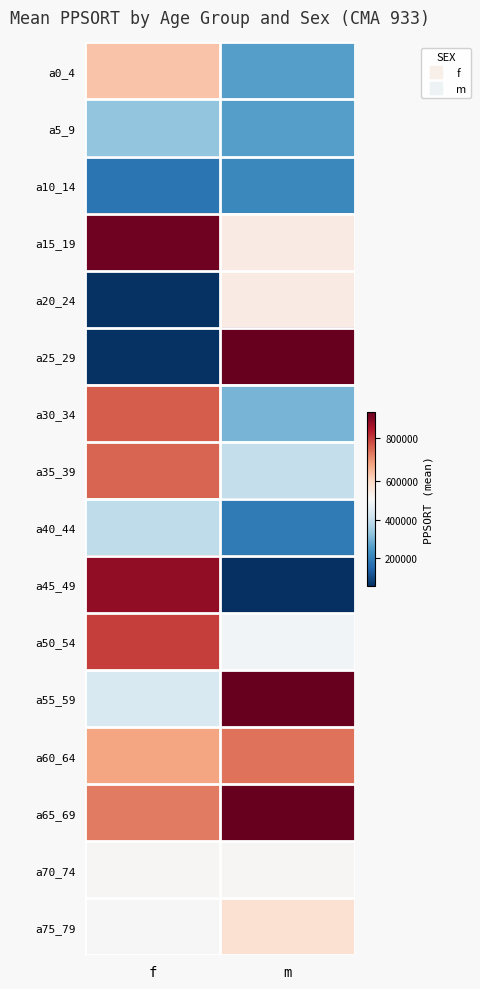

Rank the series by their maximum value, from highest to lowest.

a65_69, a55_59, a25_29, a15_19, a45_49, a50_54, a30_34, a35_39, a60_64, a0_4, a75_79, a20_24, a70_74, a40_44, a5_9, a10_14